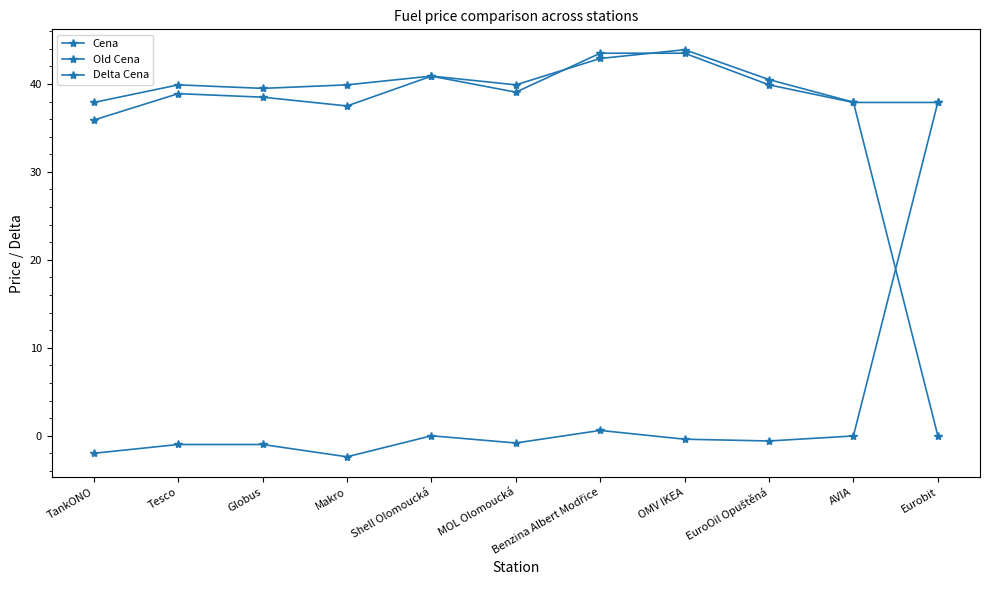

How many series are shown in this chart?

3